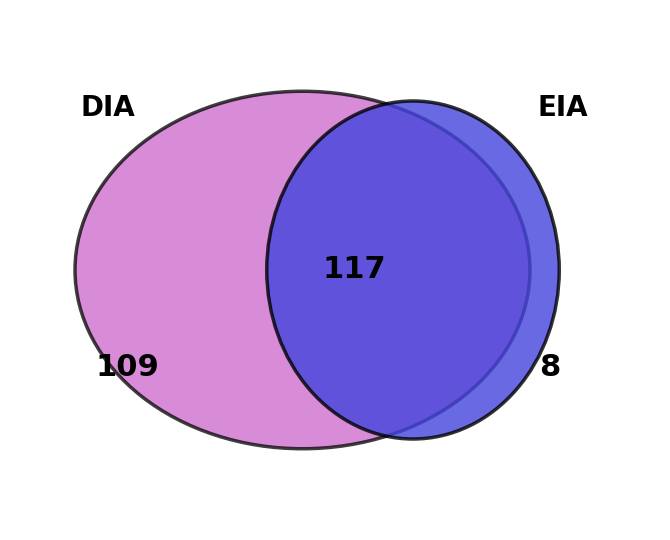

The EIA slice represents 7% of the pie. True or false?

True